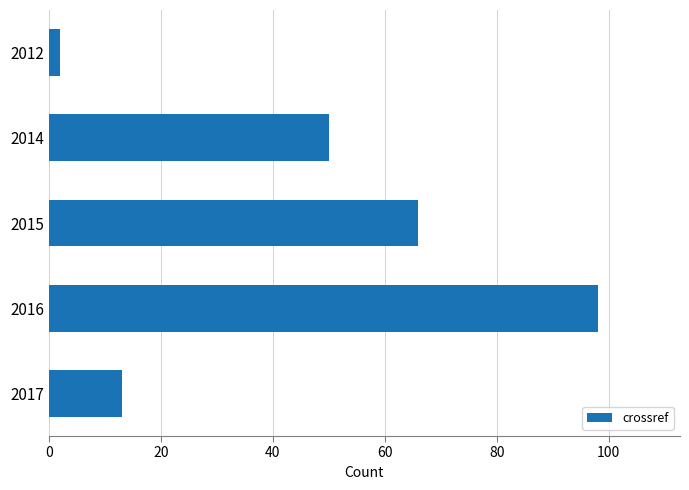

What is the sum of all values?

229